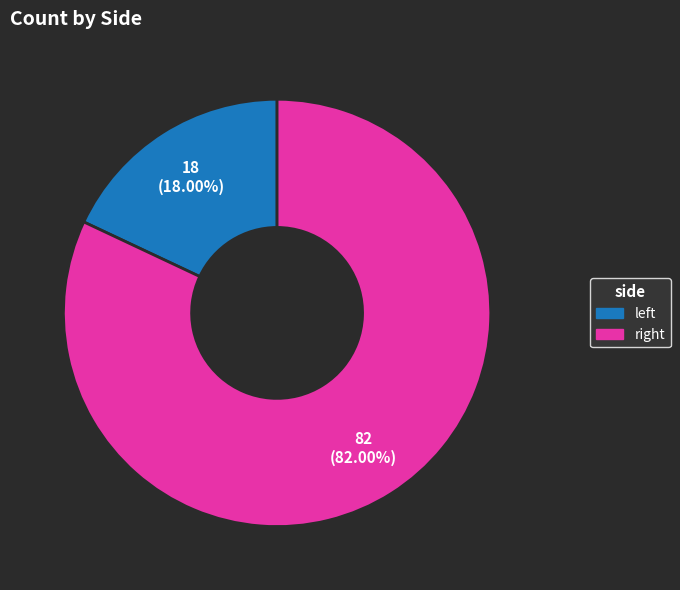

Rank the categories by value from highest to lowest.

right, left